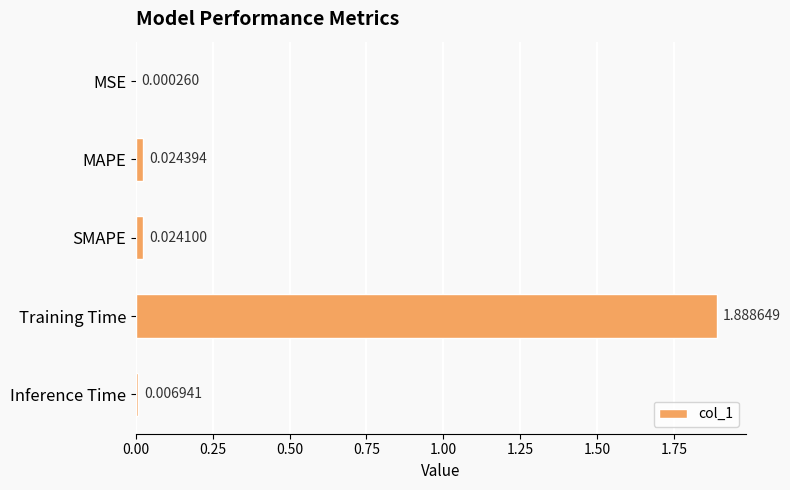

Which has a higher value, Training Time or Inference Time?

Training Time